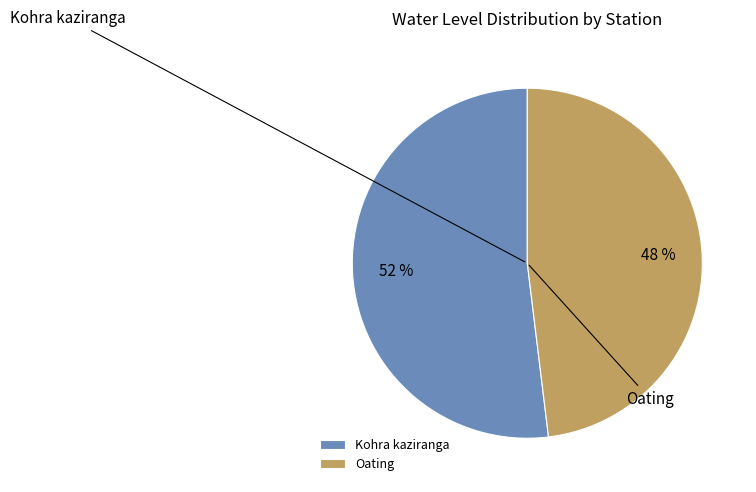

To the nearest percent, what is the difference between the Oating and Kohra kaziranga slice percentages?

4%